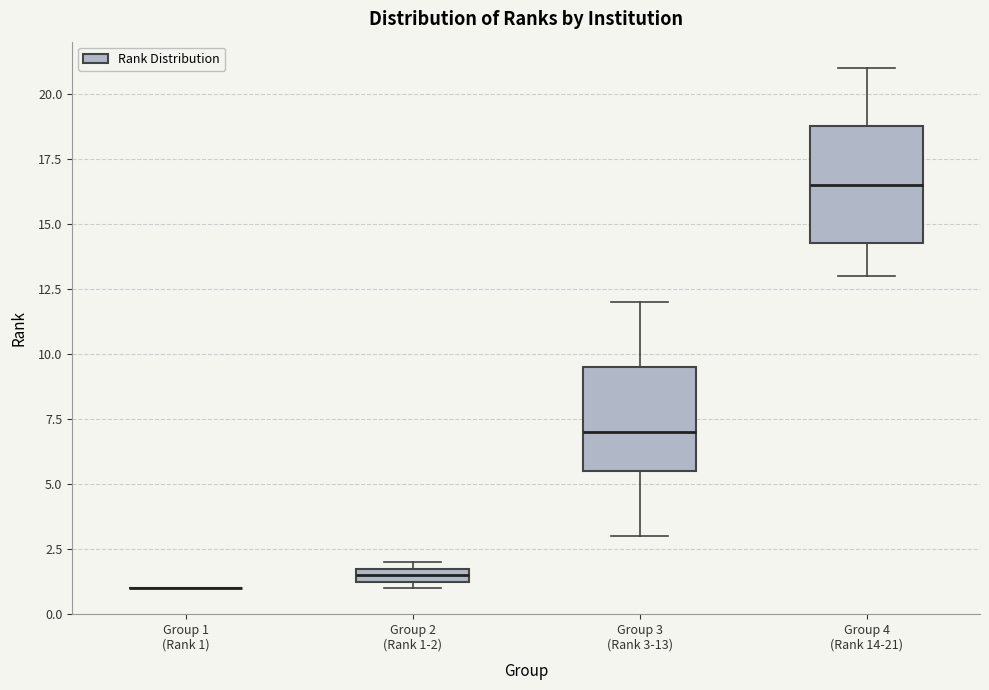

Where does the median line of the box for Group 4 (Rank 14-21) sit on the y-axis? The values are not printed on the chart, so give them approximately, as read against the axis.

16.5